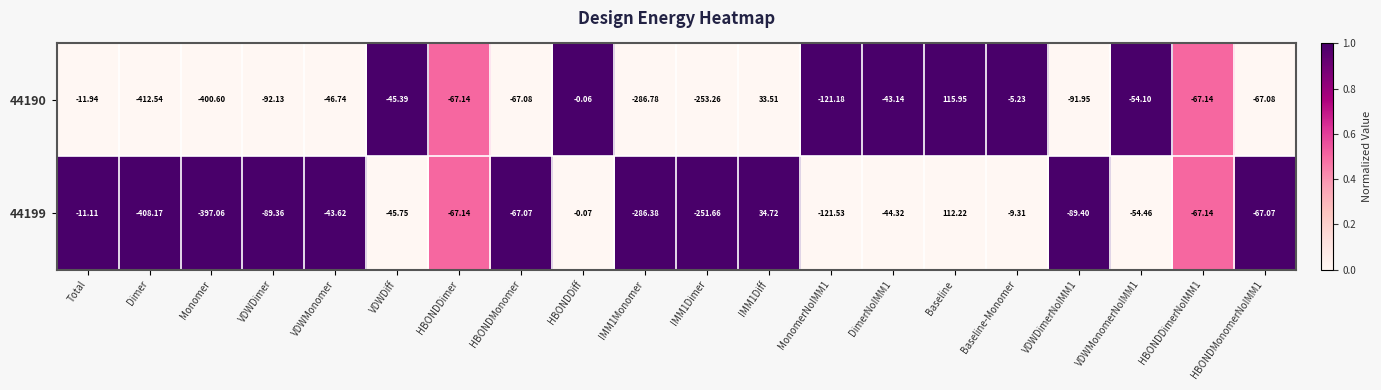

Is the value of 44190 at VDWDimerNoIMM1 greater than the value of 44199 at HBONDDimerNoIMM1?

No